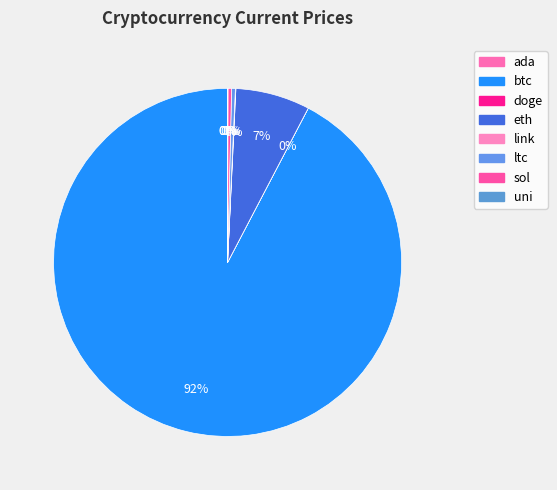

Combined, what portion of the pie is link and sol?

0.4%